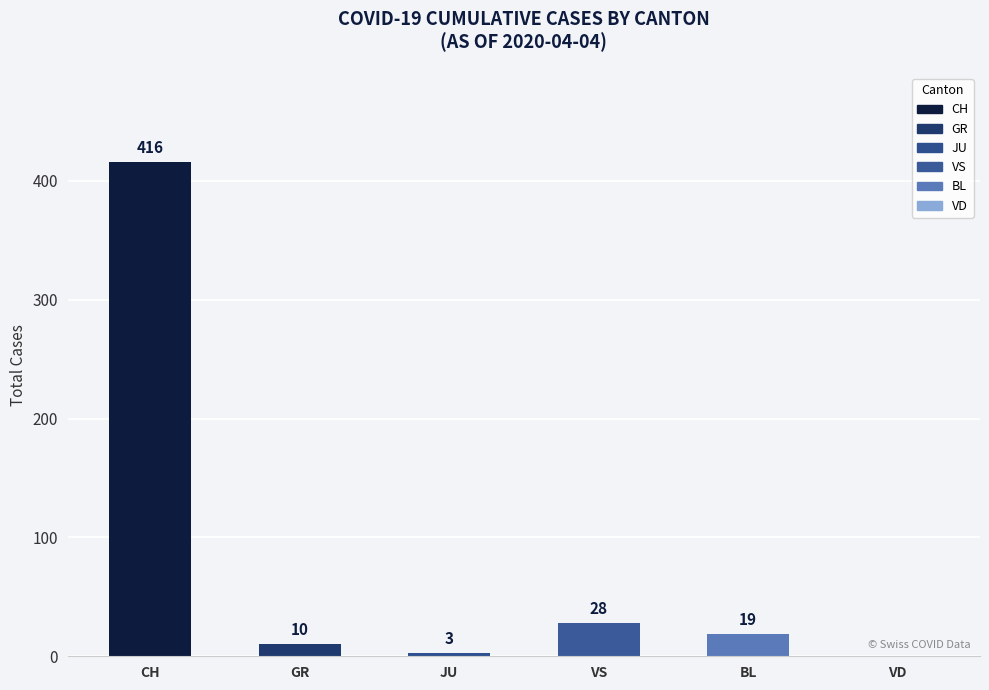

What is the change in value from CH to JU?

-413